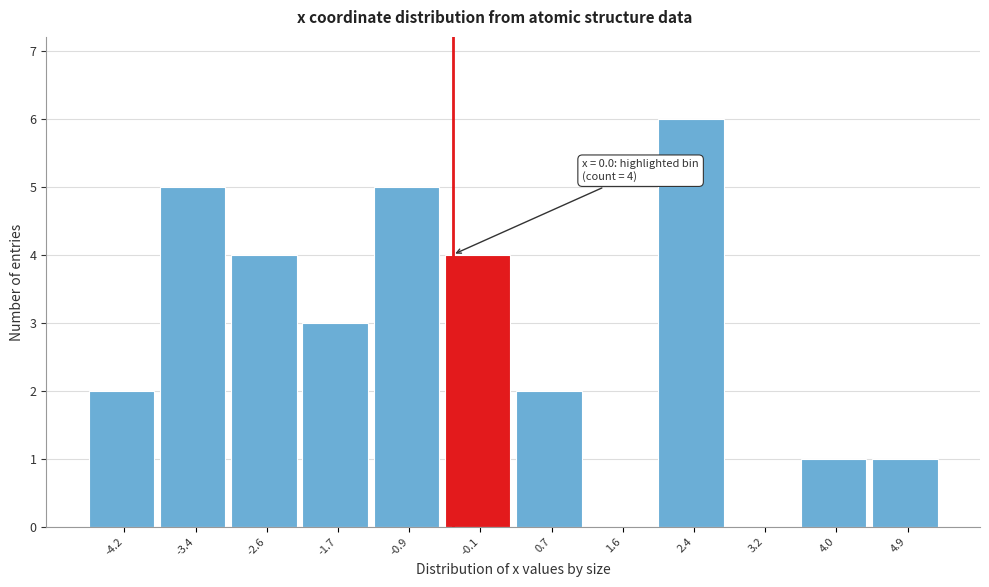

Reading right to left, list all the values displayed in this chart.

4.9=1	4.0=1	3.2=0	2.4=6	1.6=0	0.7=2	-0.1=4	-0.9=5	-1.7=3	-2.6=4	-3.4=5	-4.2=2